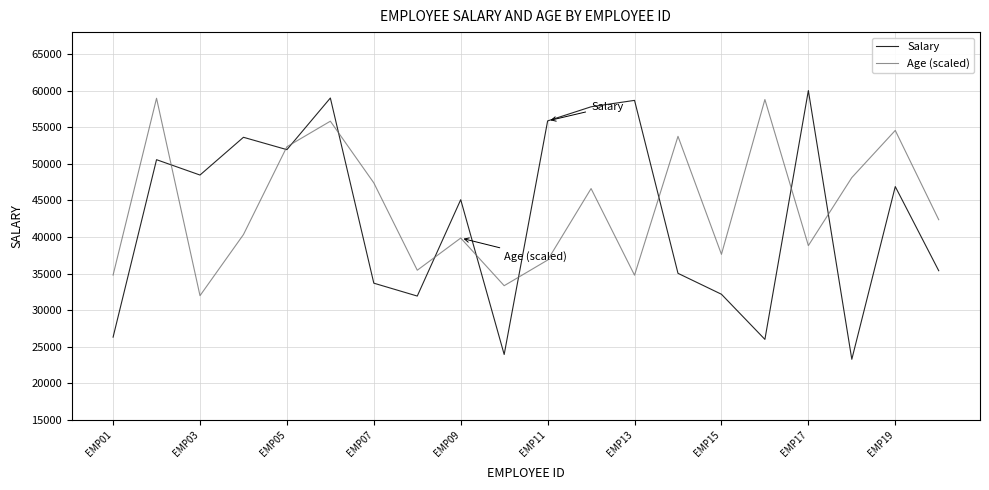

What is the minimum value shown in the chart?

23299.7